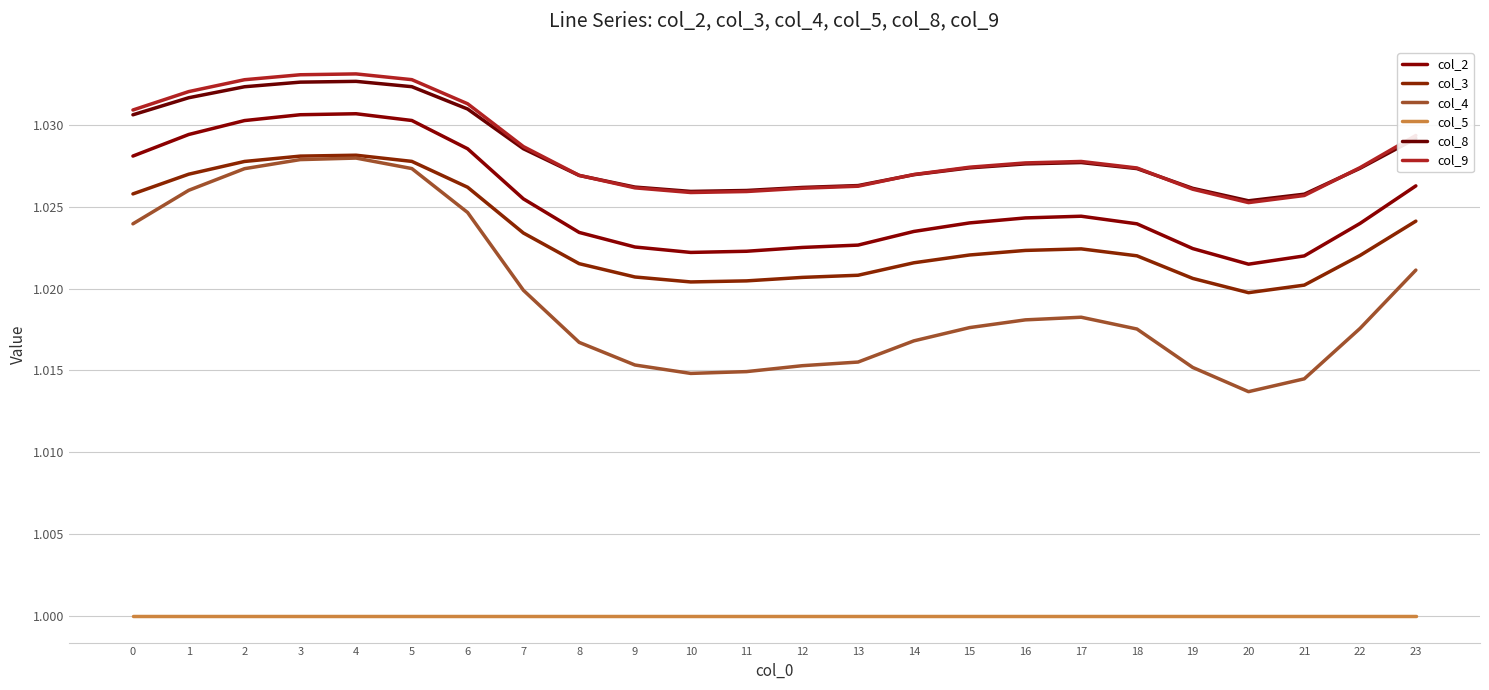

What is the total value across all series at 17?

6.1